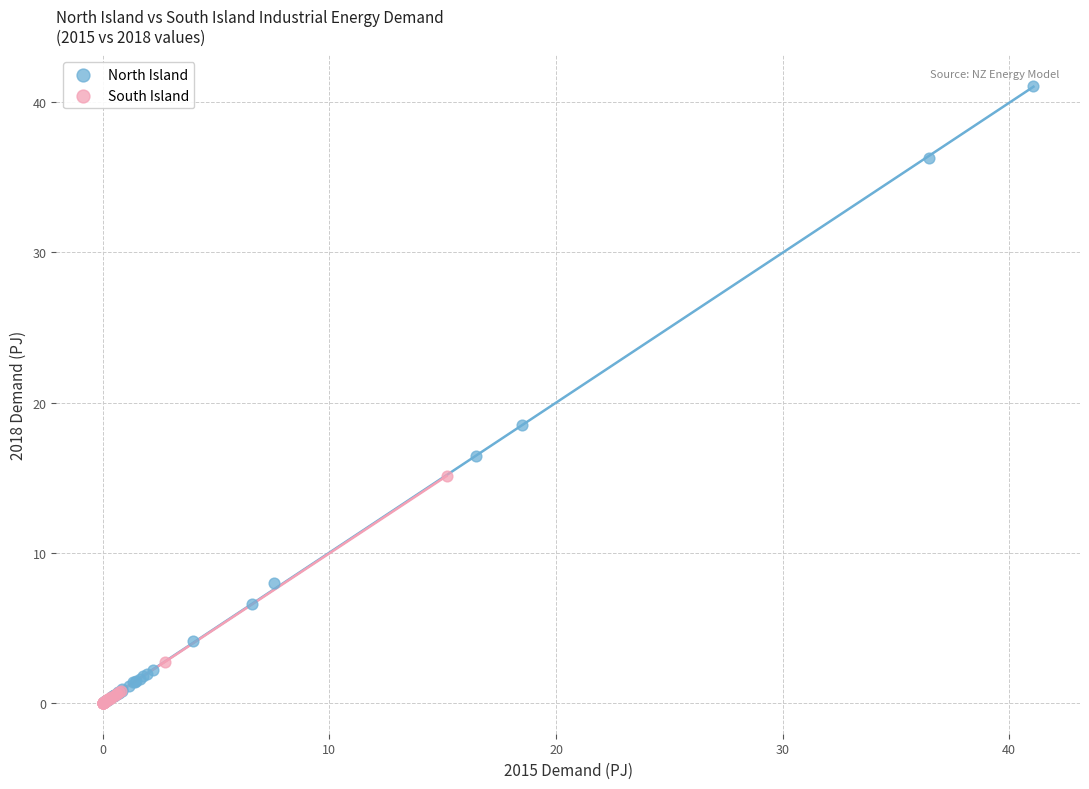

Which series has the largest Y range (max minus min)?

North Island